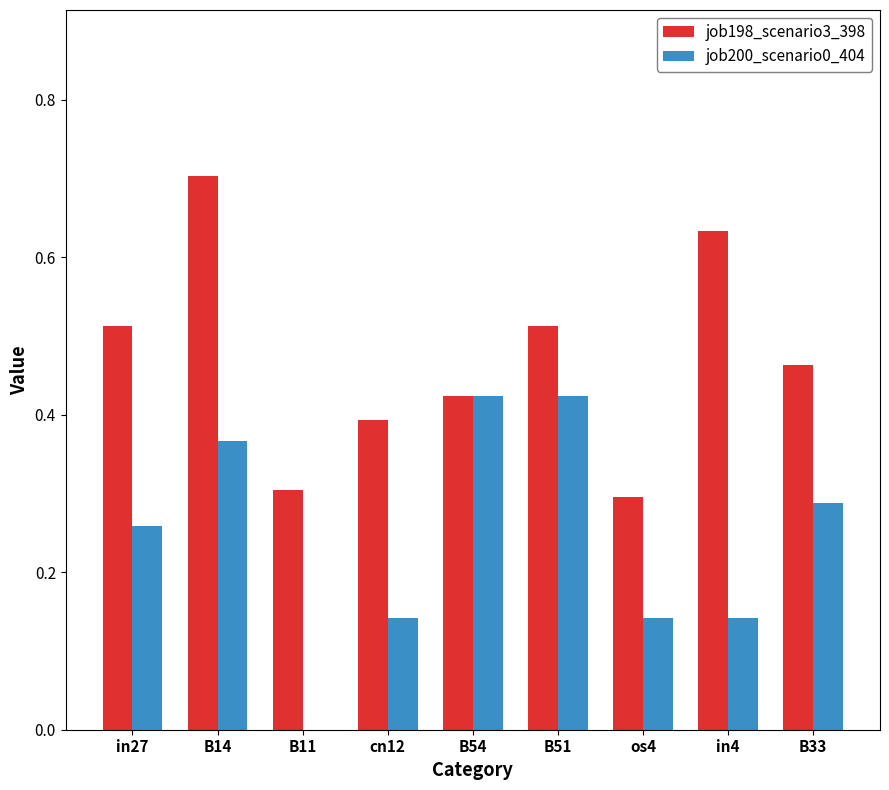

What is the maximum value shown in the chart?

0.7